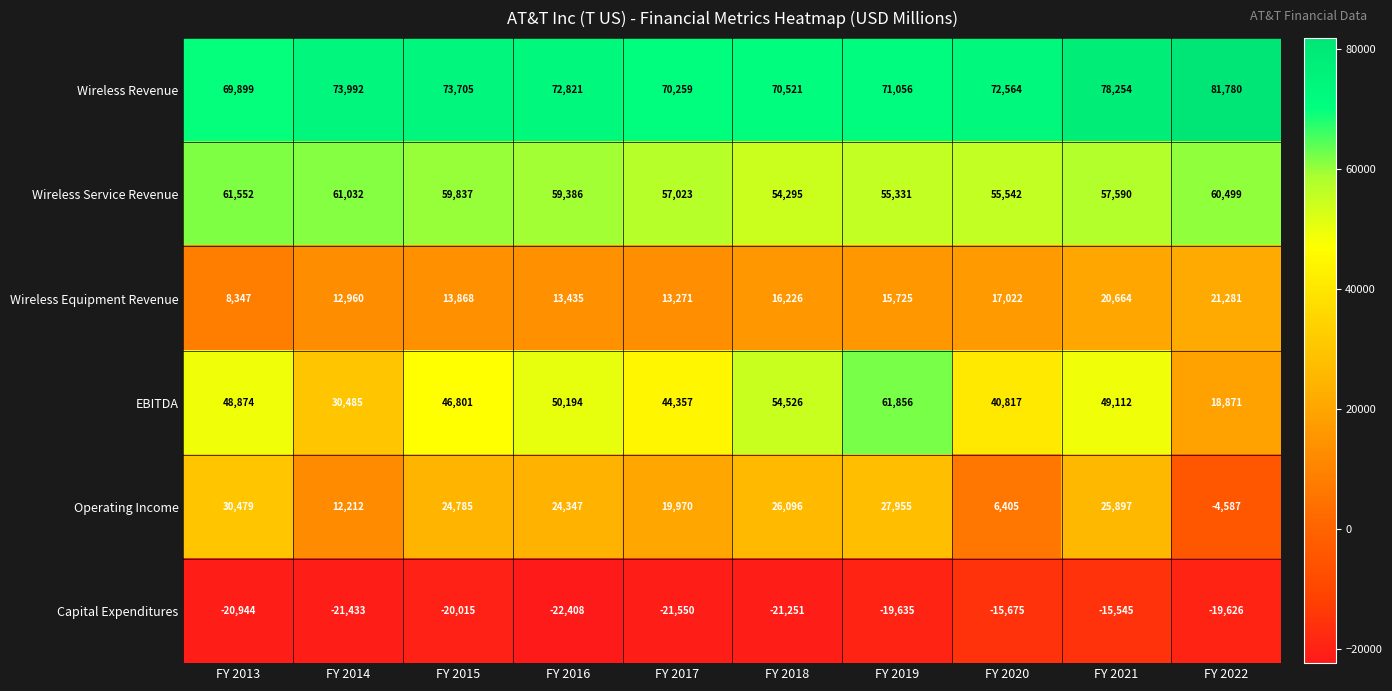

At which label is Capital Expenditures closest to -18976?

FY 2022